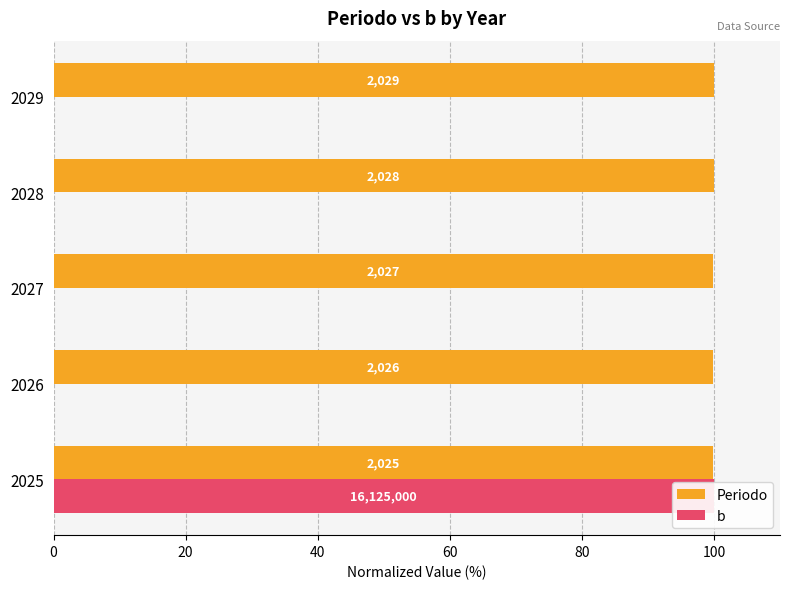

What is the difference between the highest and lowest values at 2029?

100.0